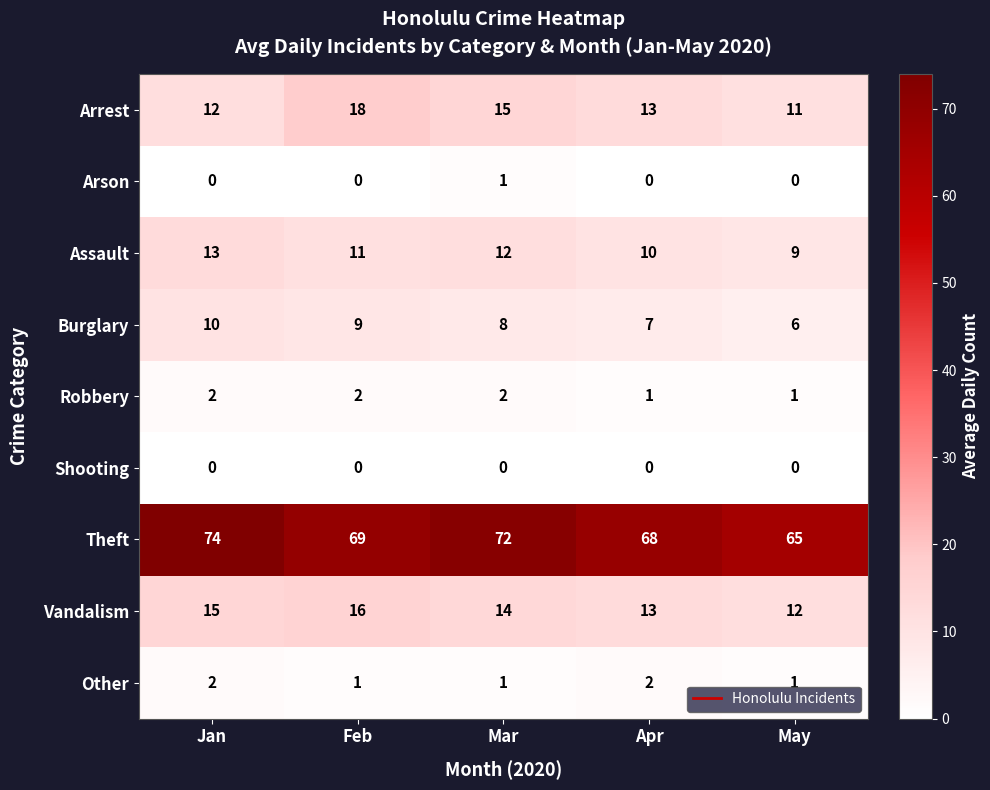

At how many categories does at least one series exceed 55?

5